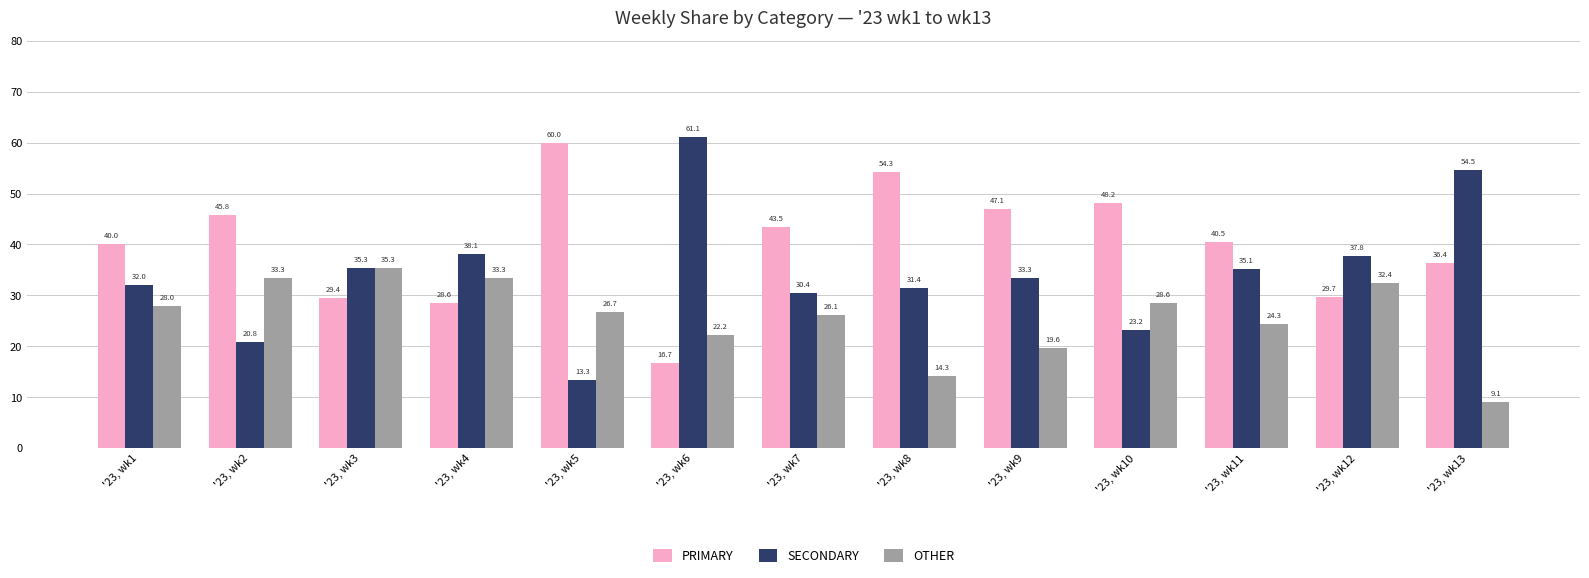

What is the sum of the OTHER values at '23, wk3 and '23, wk12?

67.7